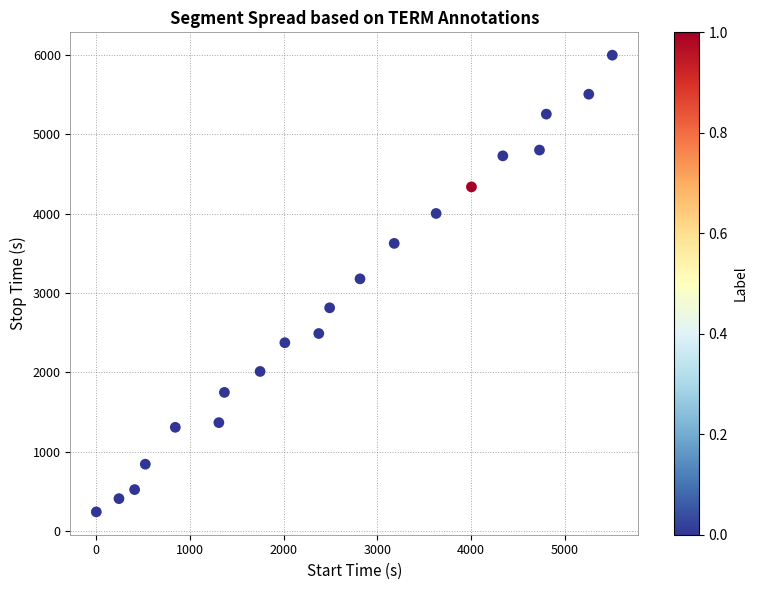

What is the range of Y values (max minus min)?

5756